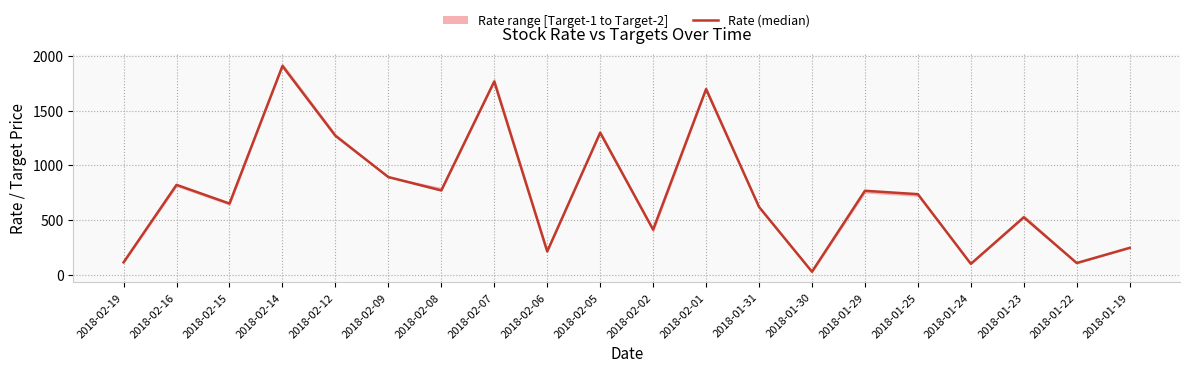

The chart shows a value of 772.0 at 2018-02-08. True or false?

True